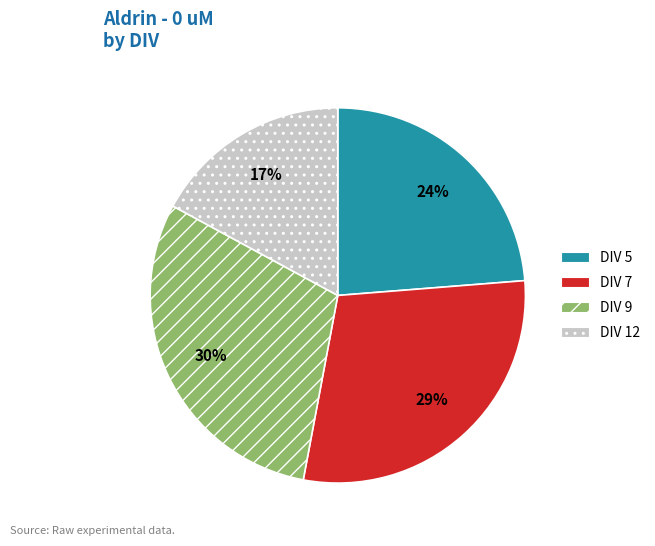

To the nearest percent, what portion does DIV 5 represent?

24%